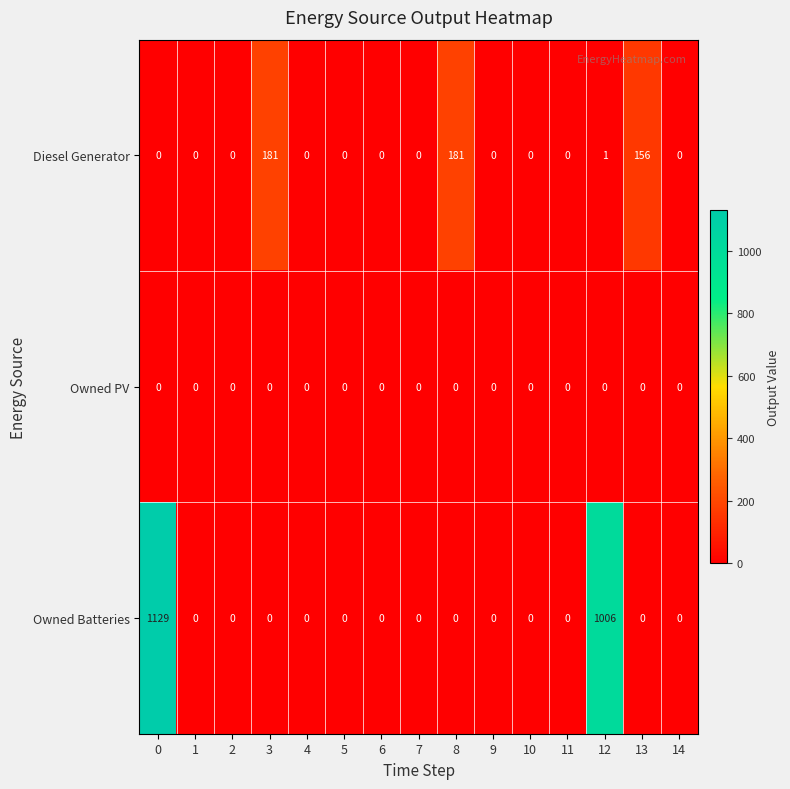

What is the difference between the maximum and second lowest values in the Diesel Generator series?

181